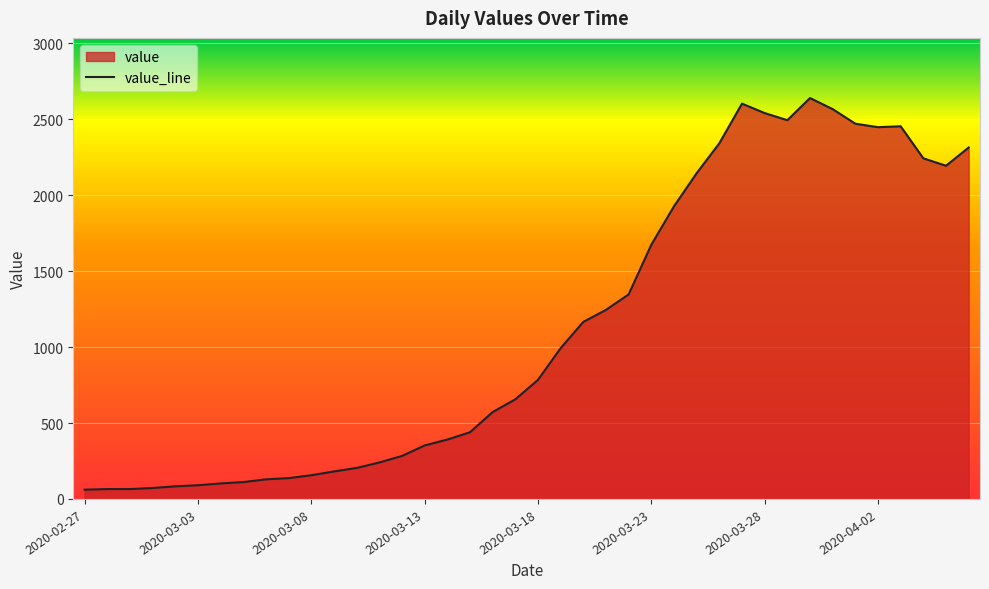

Reading left to right, what are all the values shown in this chart?

2020-02-27=61	2020-02-28=65	2020-02-29=65	2020-03-01=72	2020-03-02=83	2020-03-03=90	2020-03-04=102	2020-03-05=111	2020-03-06=129	2020-03-07=137	2020-03-08=156	2020-03-09=181	2020-03-10=204	2020-03-11=240	2020-03-12=283	2020-03-13=352	2020-03-14=391	2020-03-15=439	2020-03-16=572	2020-03-17=656	2020-03-18=784	2020-03-19=993	2020-03-20=1166	2020-03-21=1245	2020-03-22=1347	2020-03-23=1674	2020-03-24=1927	2020-03-25=2145	2020-03-26=2342	2020-03-27=2603	2020-03-28=2541	2020-03-29=2494	2020-03-30=2640	2020-03-31=2567	2020-04-01=2471	2020-04-02=2448	2020-04-03=2454	2020-04-04=2243	2020-04-05=2194	2020-04-06=2314